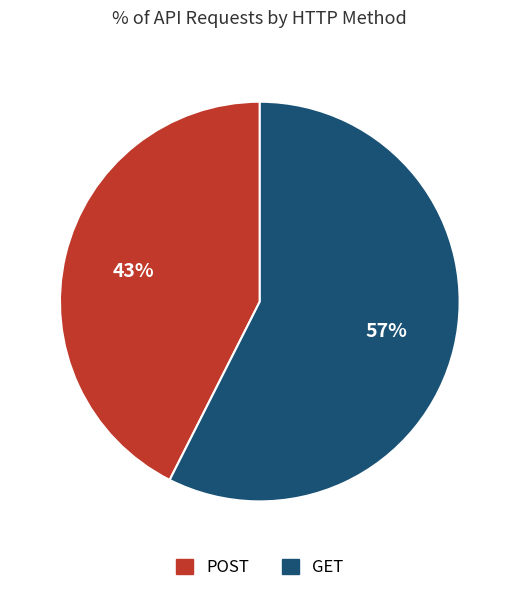

Rank the categories by value from highest to lowest.

GET, POST